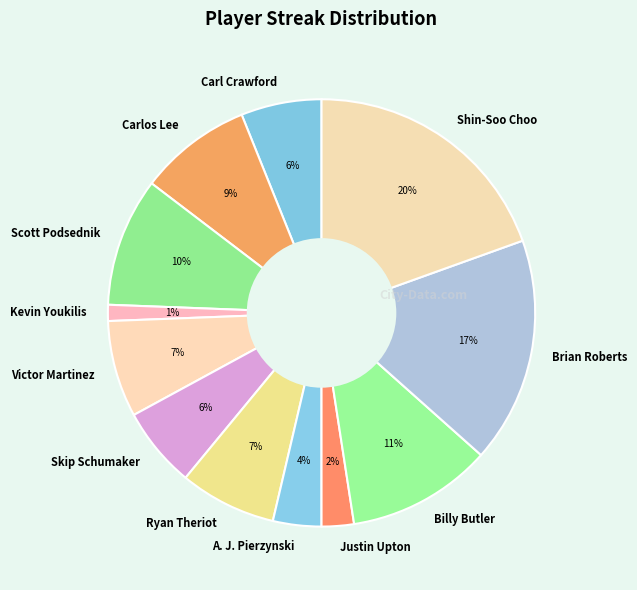

Combined, do Carl Crawford and Carlos Lee account for over 50%?

No